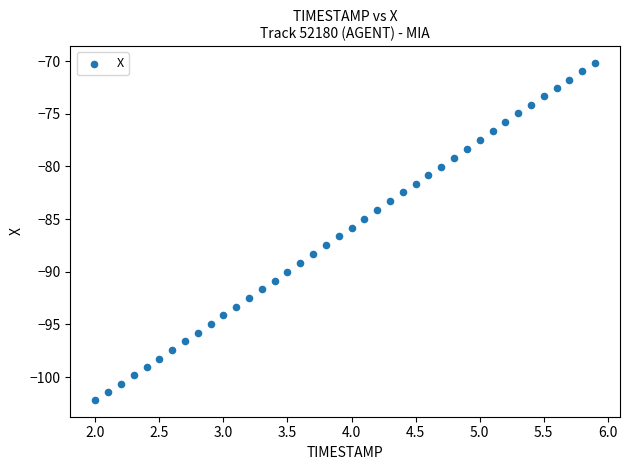

What is the range of Y values (max minus min)?

32.0